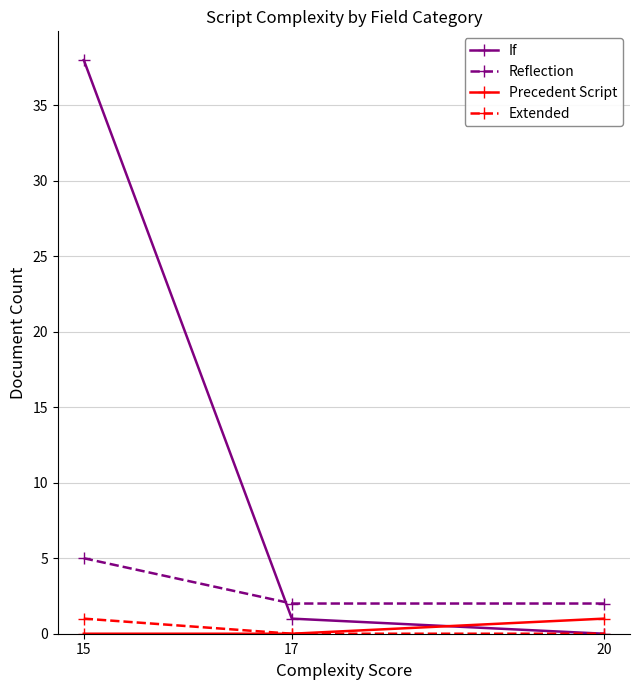

What is the maximum value shown in the chart?

38